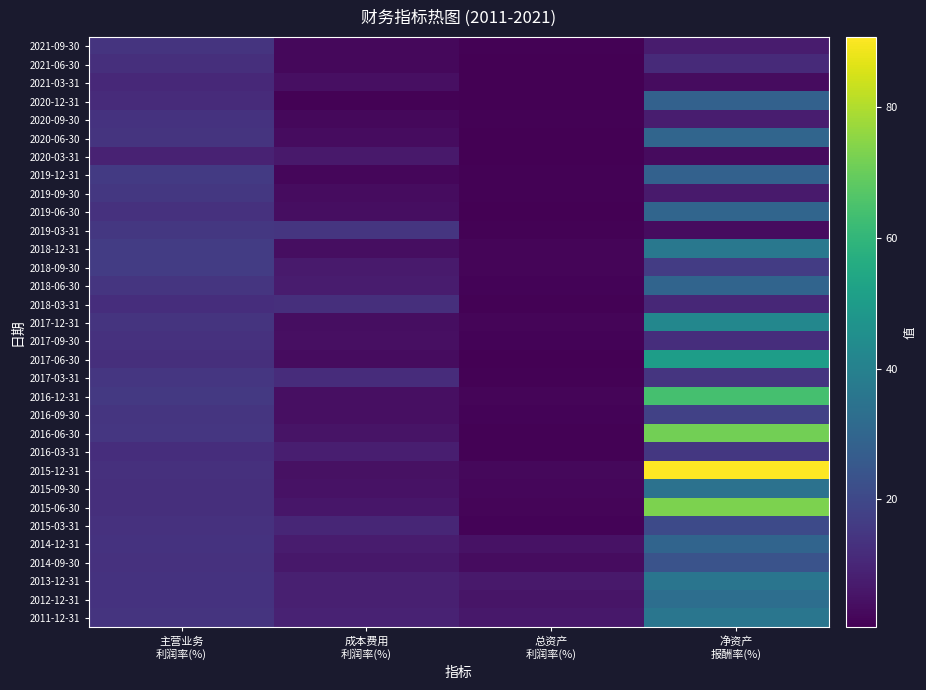

At 成本费用 利润率(%), list the series in order from smallest to largest.

2020-12-31, 2019-12-31, 2021-09-30, 2020-09-30, 2021-06-30, 2017-06-30, 2020-06-30, 2019-09-30, 2017-12-31, 2019-06-30, 2018-12-31, 2017-09-30, 2016-09-30, 2016-12-31, 2021-03-31, 2015-12-31, 2015-09-30, 2016-06-30, 2015-06-30, 2014-09-30, 2020-03-31, 2018-09-30, 2018-06-30, 2014-12-31, 2016-03-31, 2013-12-31, 2012-12-31, 2011-12-31, 2015-03-31, 2017-03-31, 2018-03-31, 2019-03-31